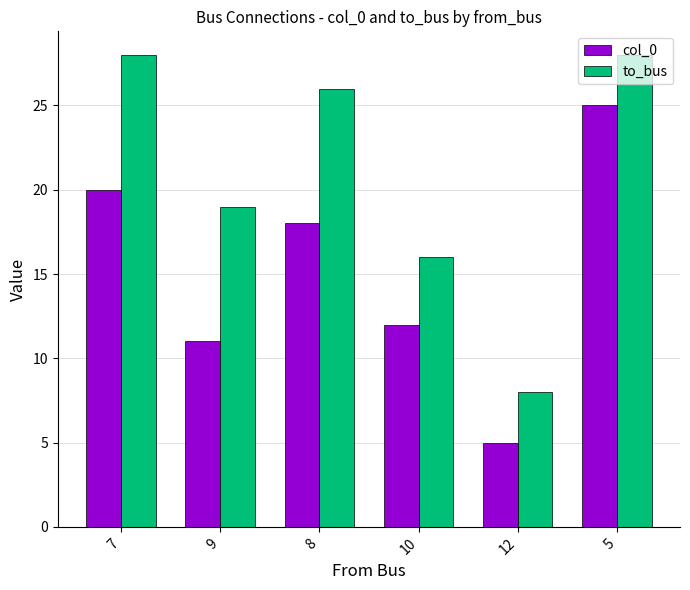

What is the label of the 5th bar from the right?

9